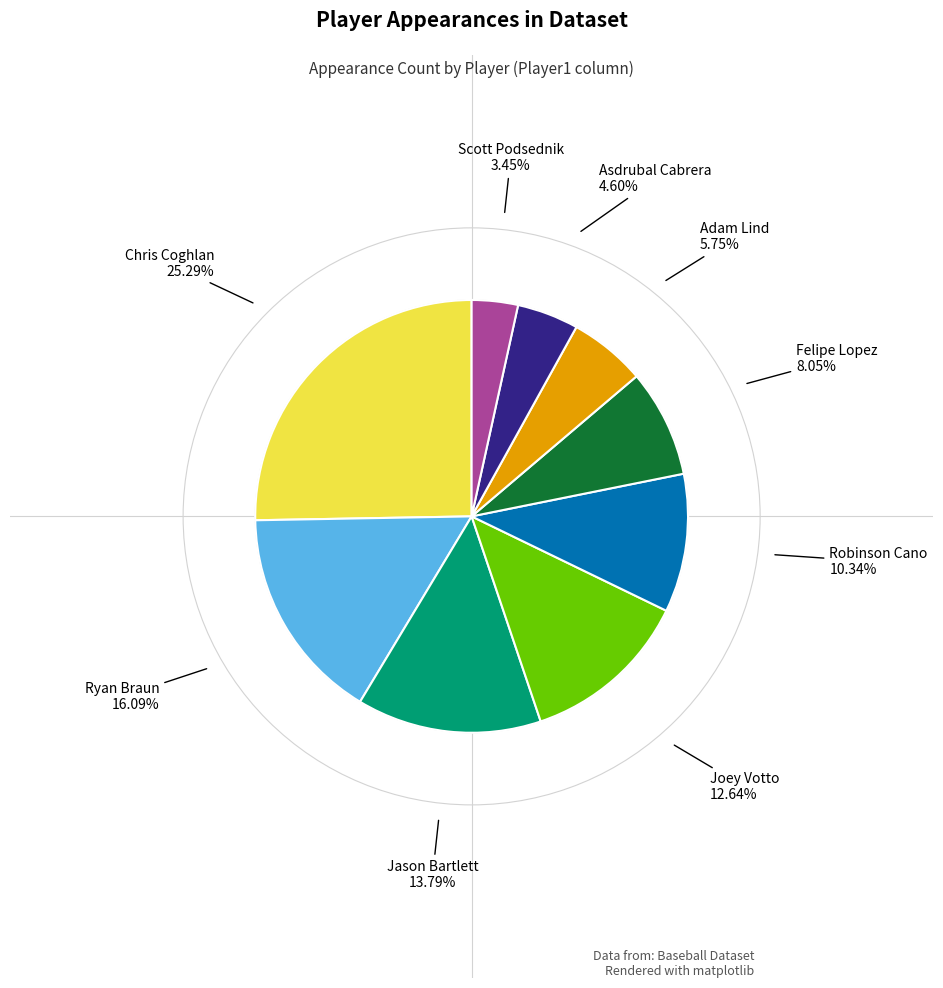

Does any single category account for the majority?

No